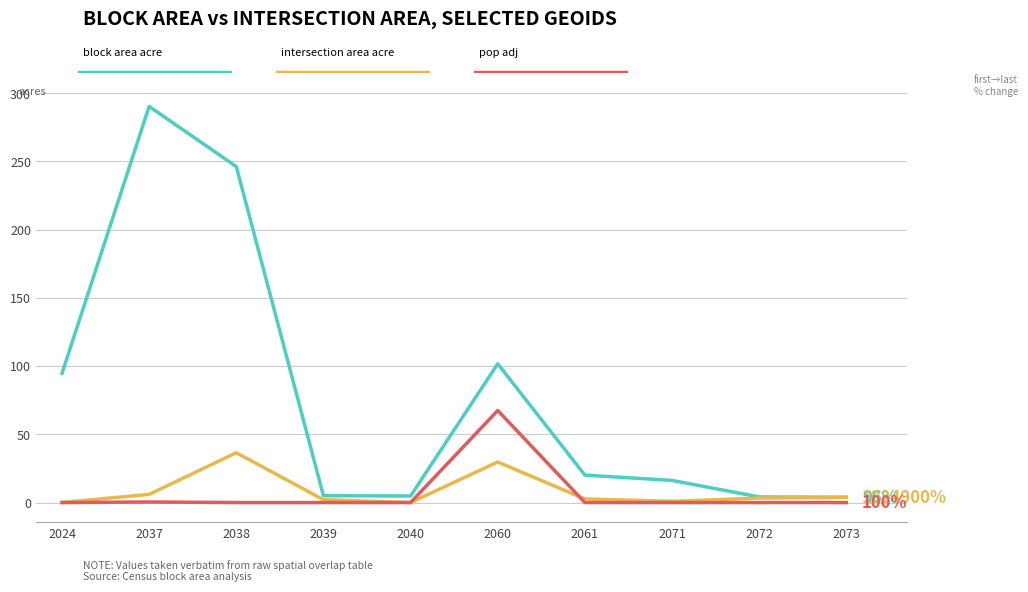

Which label corresponds to the largest value in the chart?

2037